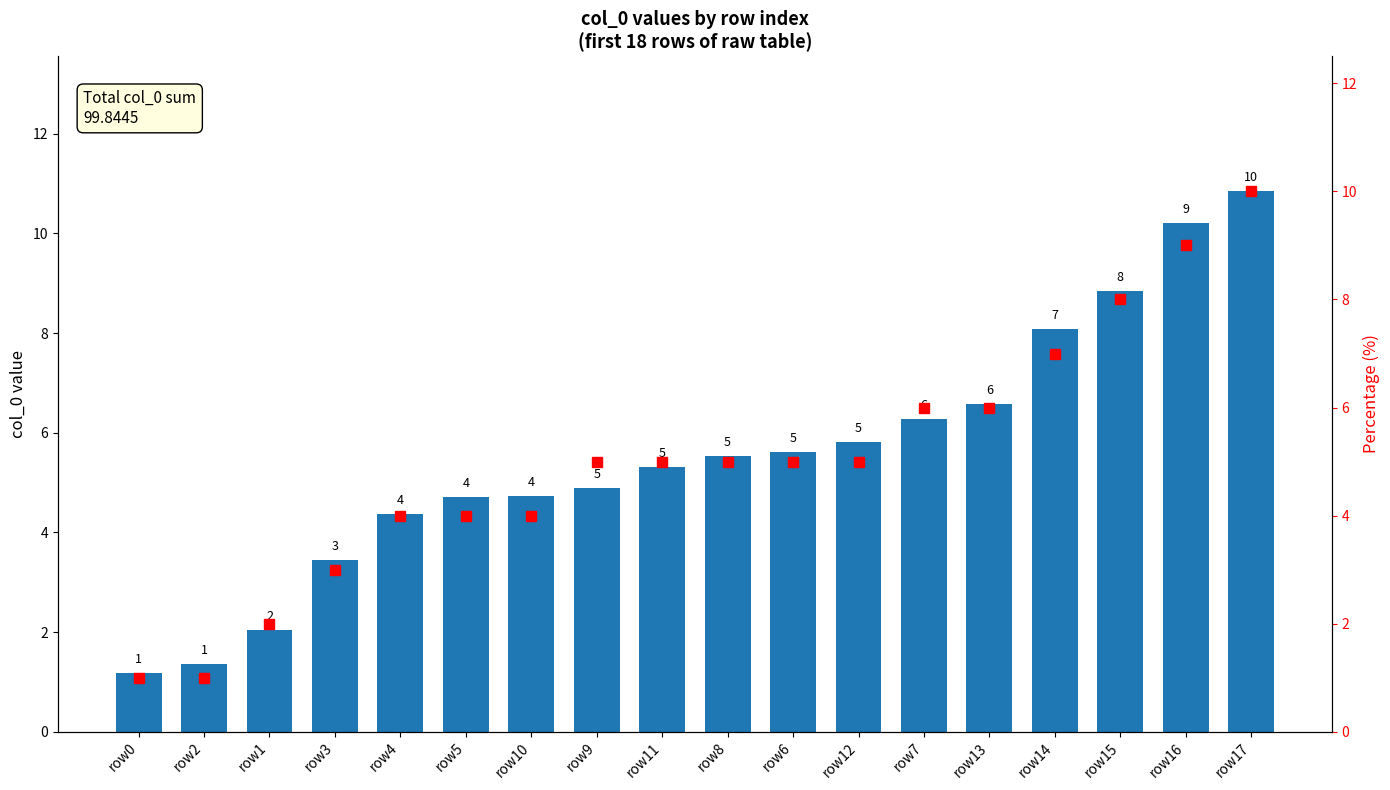

What is the sum of the values at row10 and row7?

11.0